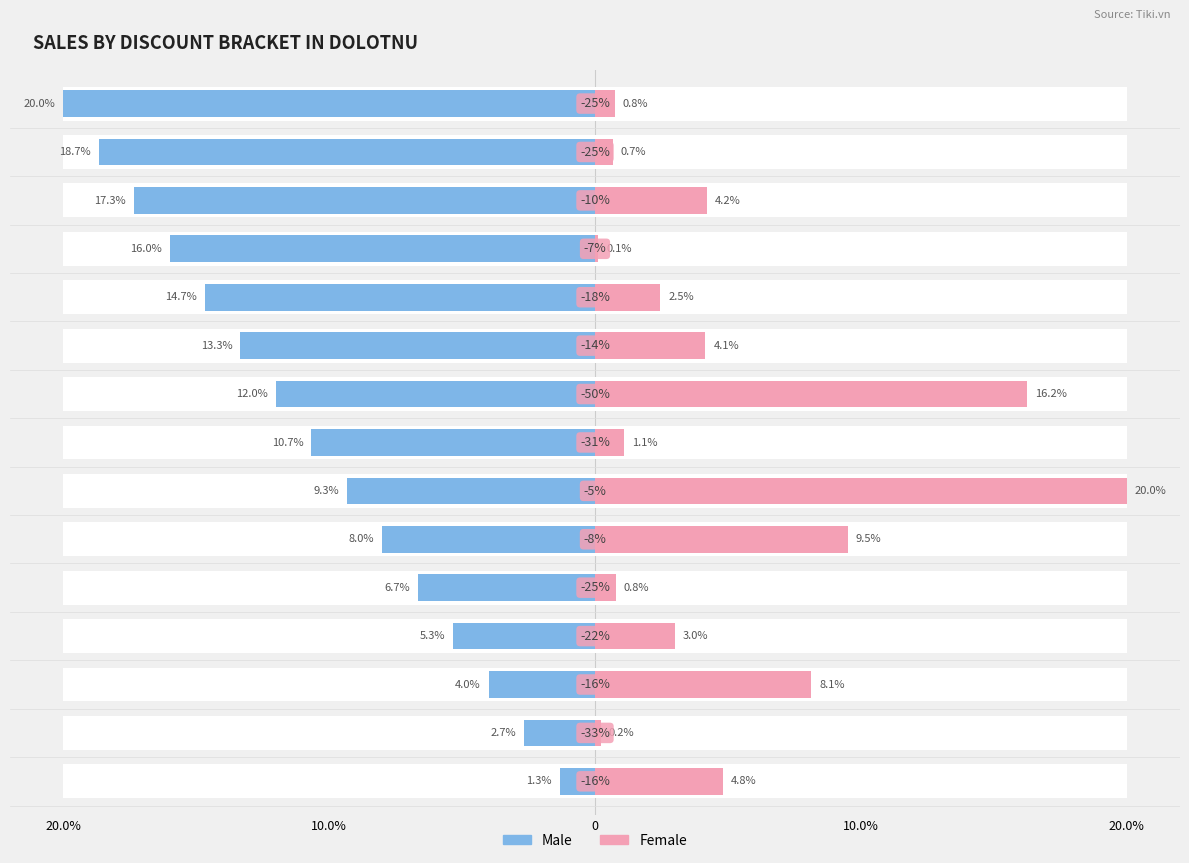

At how many categories does at least one series exceed -13?

15